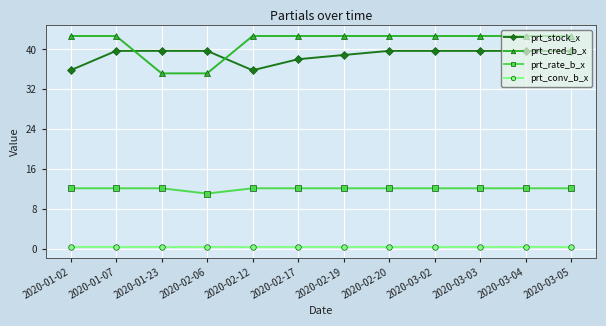

At which label does prt_stock_x first exceed 39?

2020-01-07